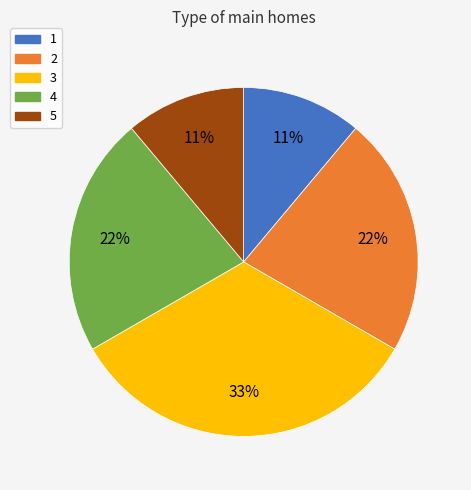

The 1 slice represents 5% of the pie. True or false?

False